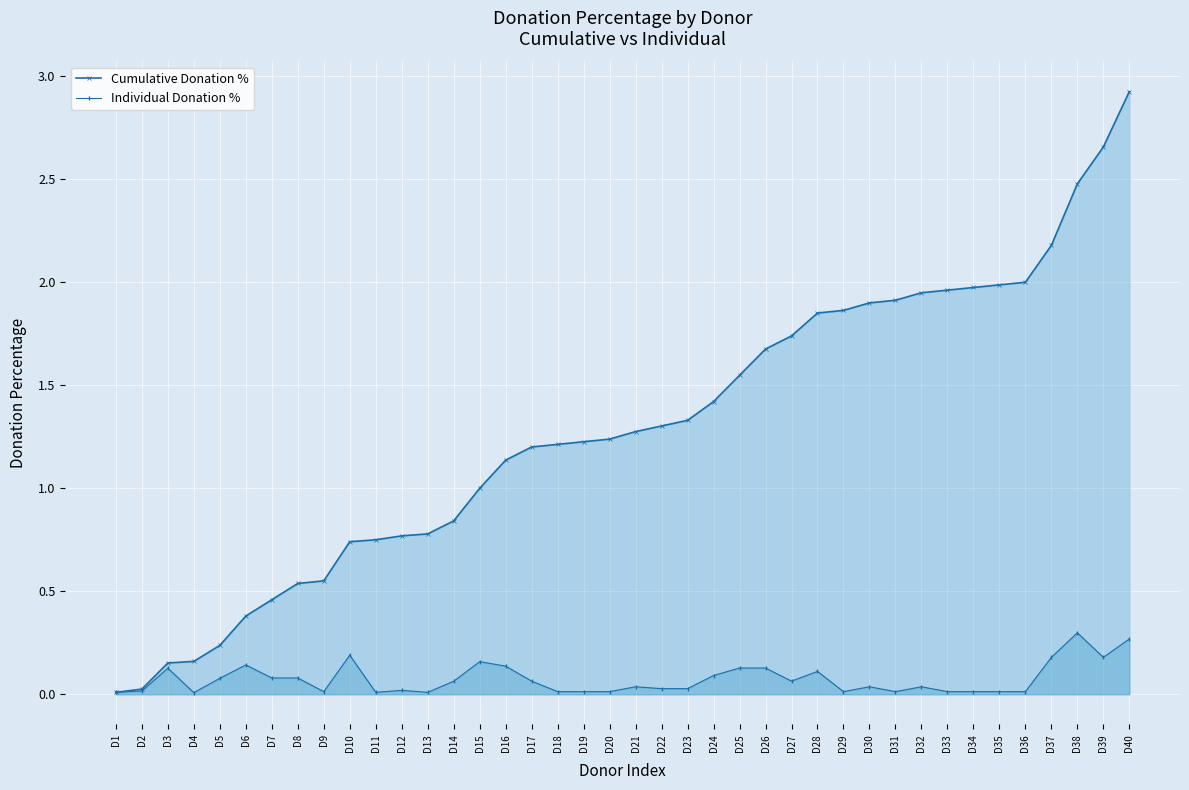

What is the value of the Individual Donation % point at the 40th from the left?

0.3